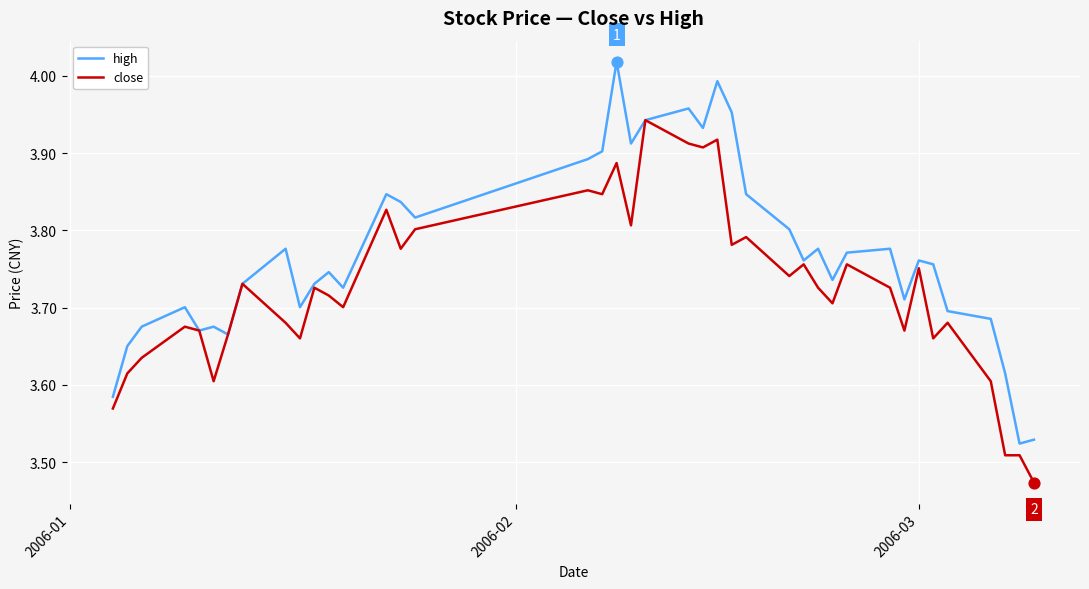

Which series has the largest total across all categories?

high